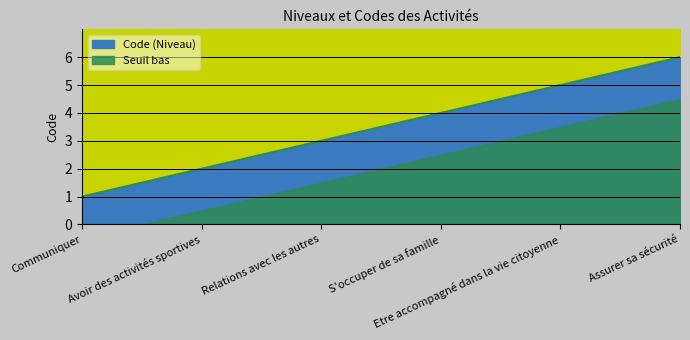

What is the sum of the values at Assurer sa sécurité and Avoir des activités sportives?

8